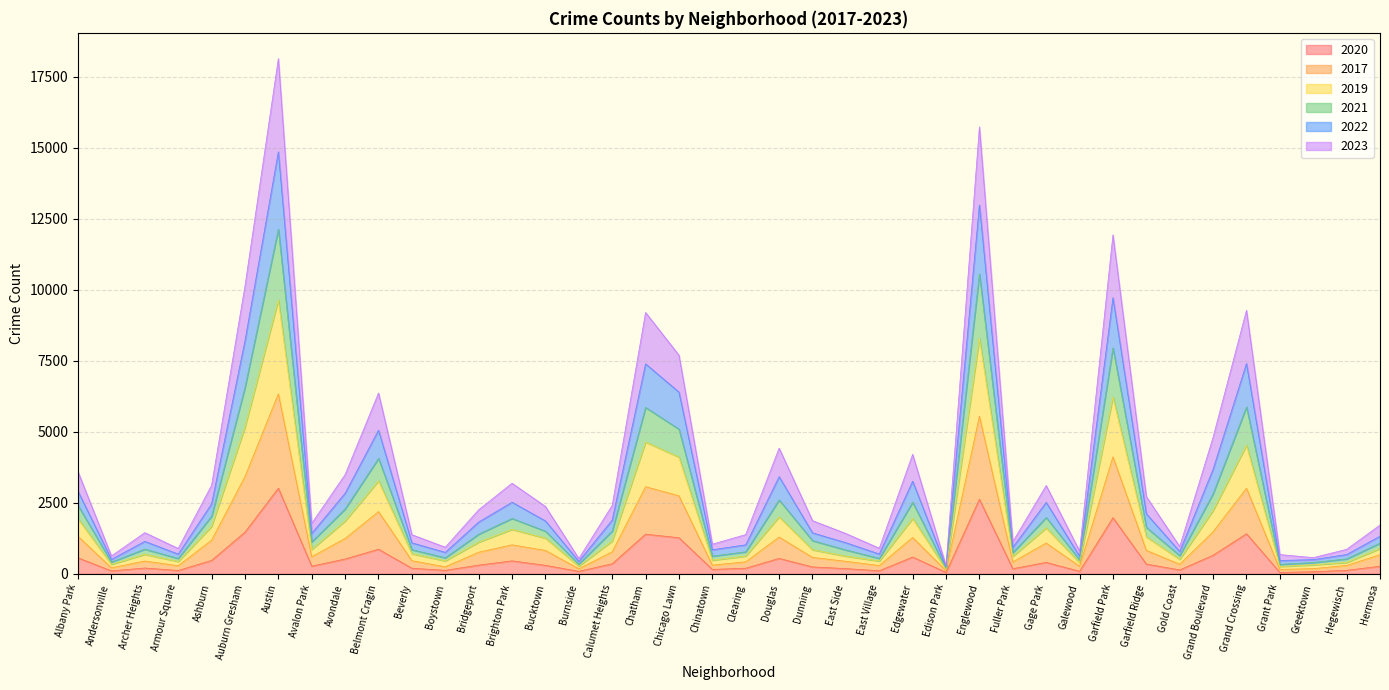

True or false: 2022 and 2019 intersect in this chart.

False